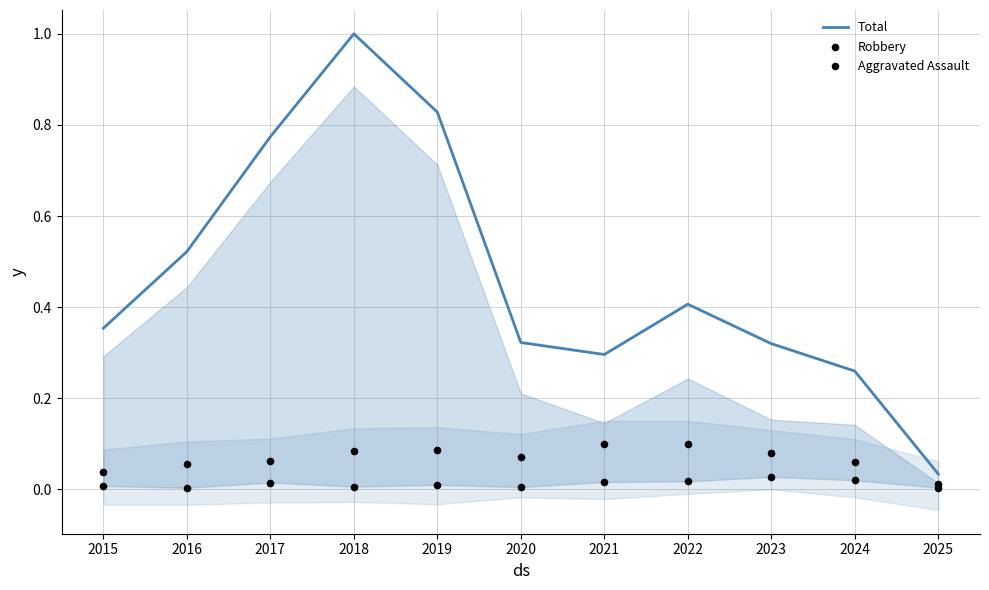

At which category is the sum across all series the highest?

2018